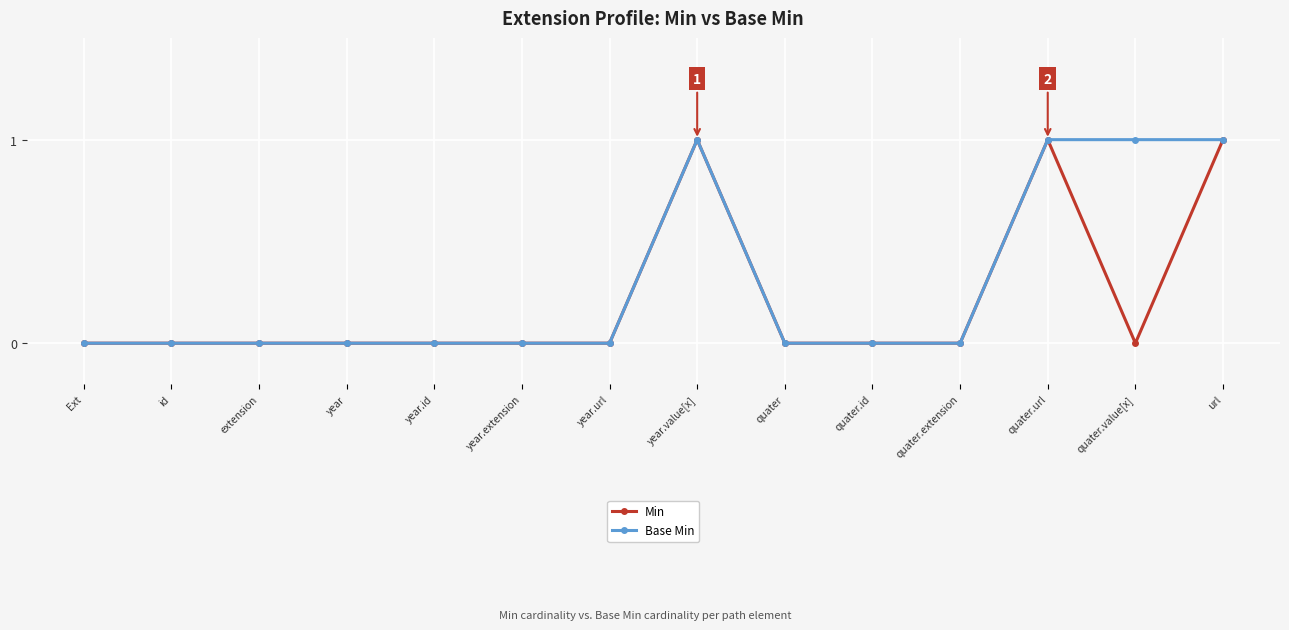

What is the sum of the Min values at quater.extension and quater.url?

1